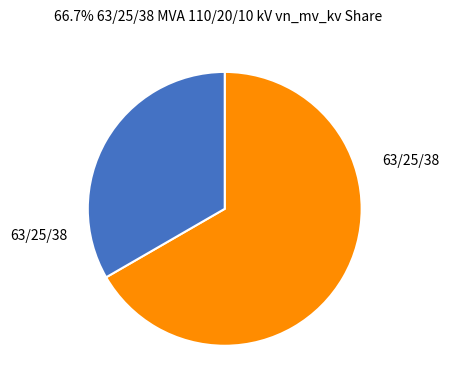

Is there any slice that represents more than half of the pie?

Yes